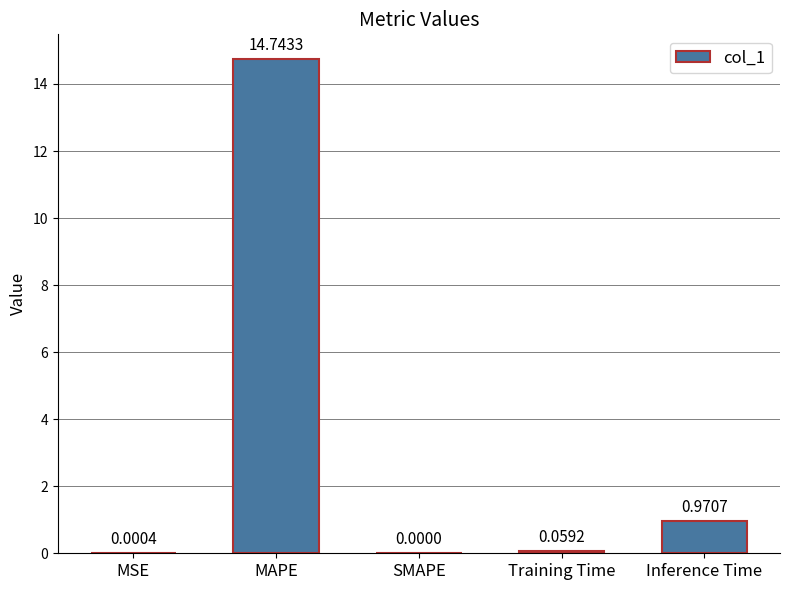

Which has a higher value, SMAPE or Inference Time?

Inference Time